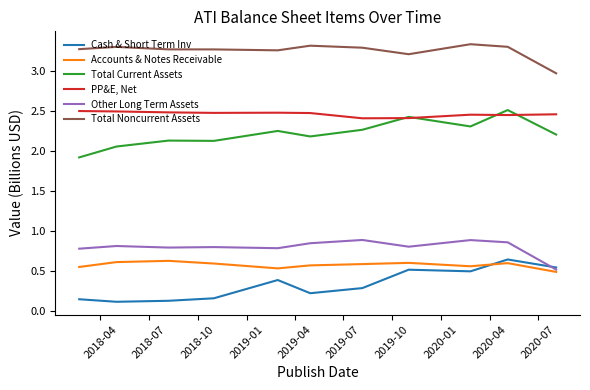

True or false: PP&E, Net and Total Noncurrent Assets cross at least once.

False